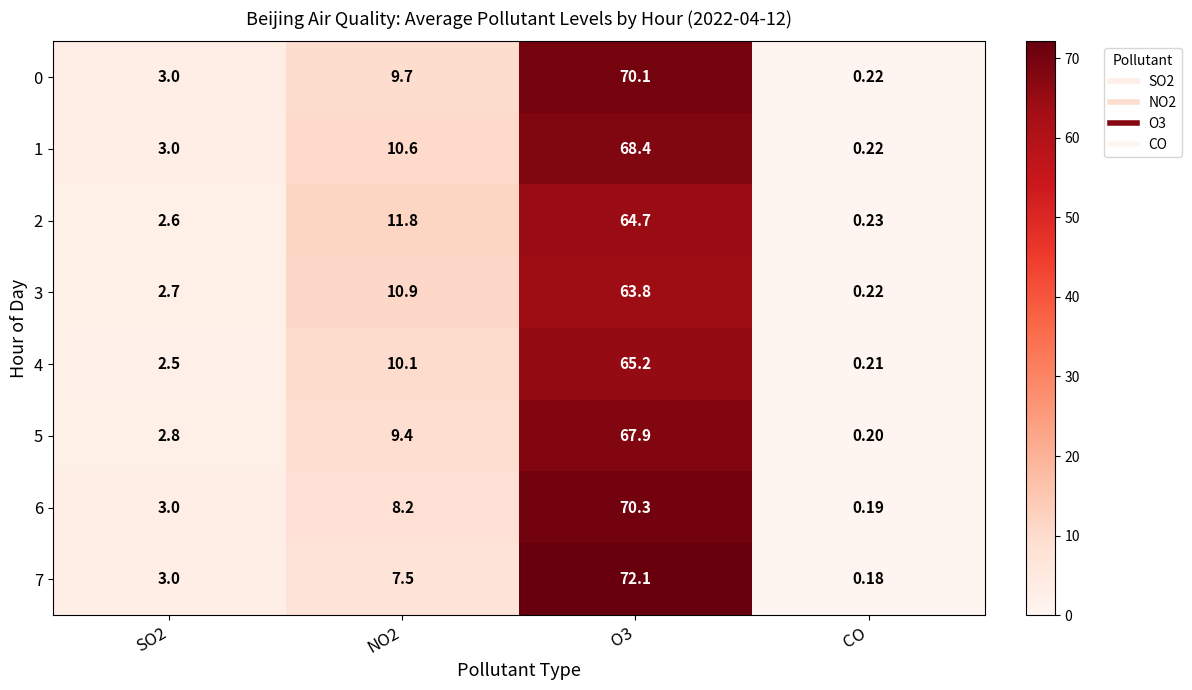

Is the value of 5 at SO2 greater than the value of 2 at SO2?

Yes